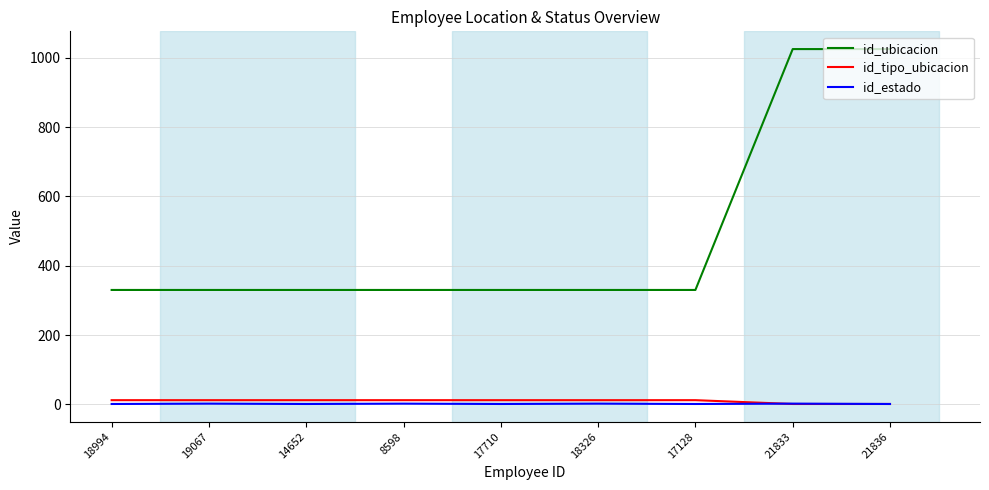

What is the sum of the id_ubicacion values at 18994 and 17710?

660